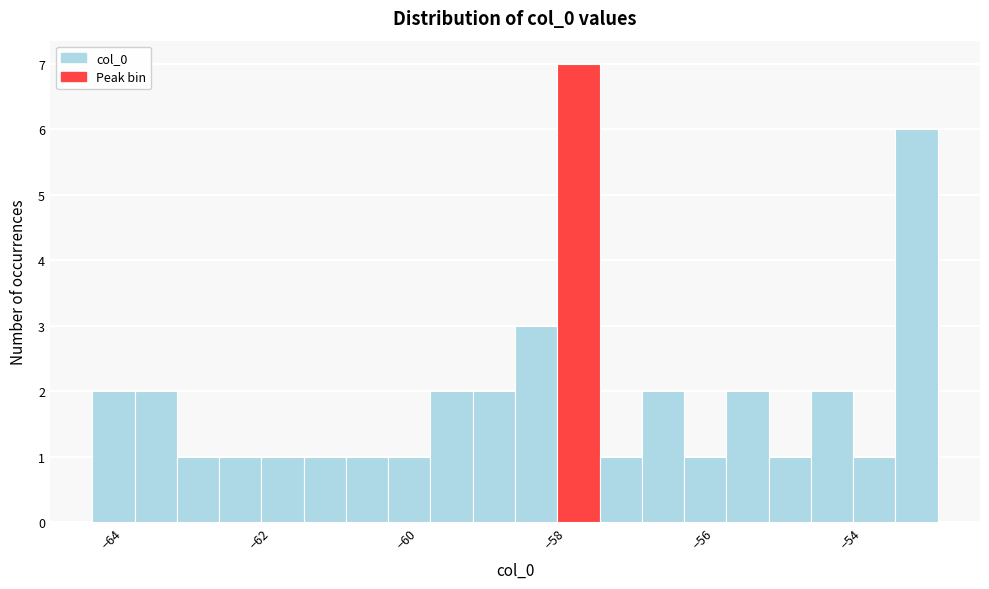

Read against the x-axis, roughly where is the centre of the tallest bar?

-57.8